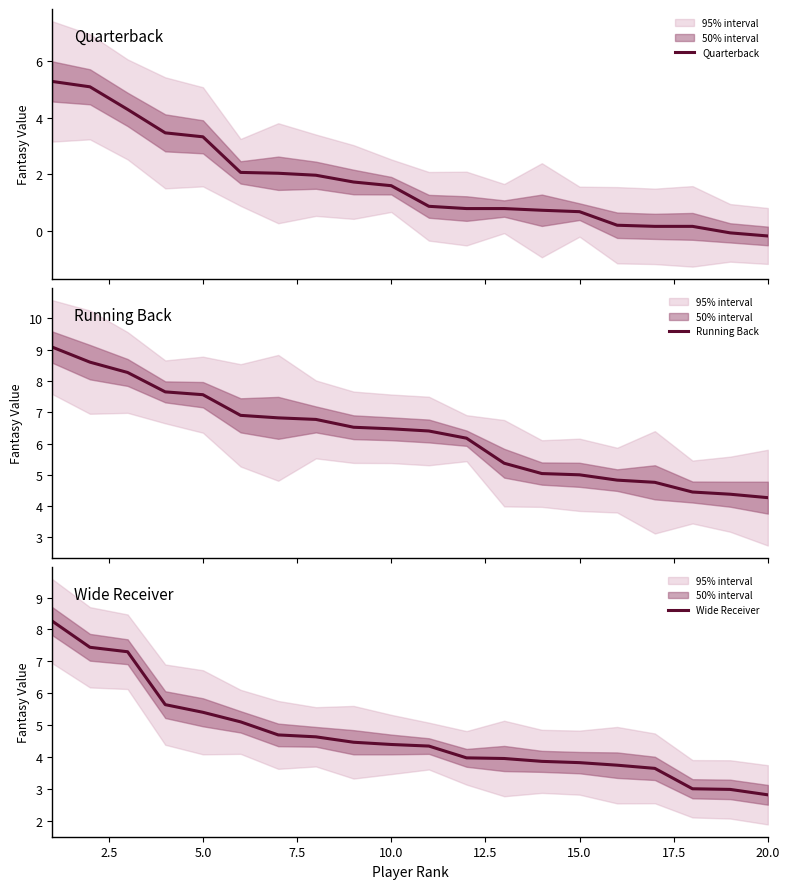

The value of Wide Receiver at 20.0 is 2.8. True or false?

True